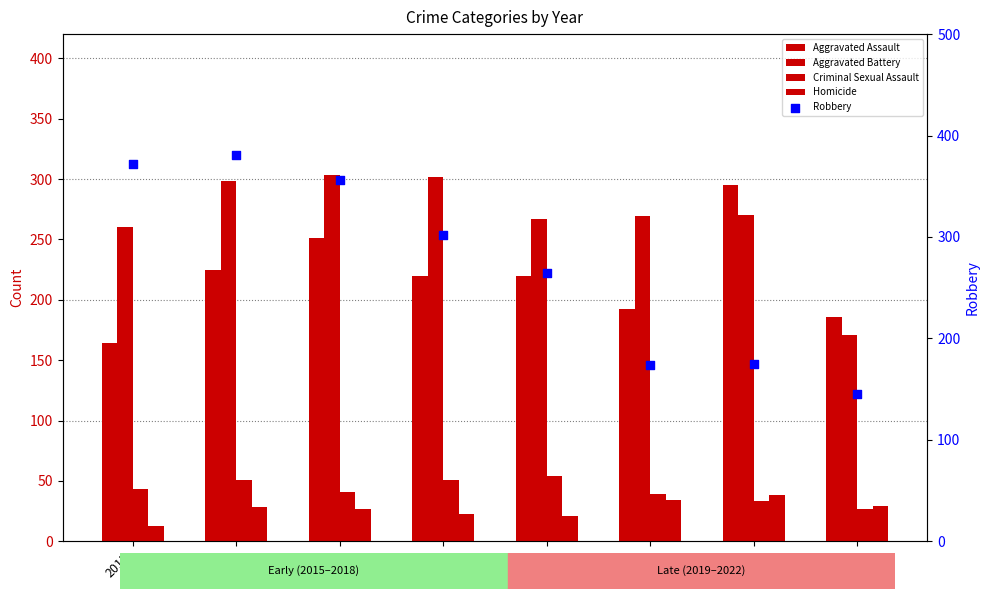

Which series has the largest total across all categories?

Robbery